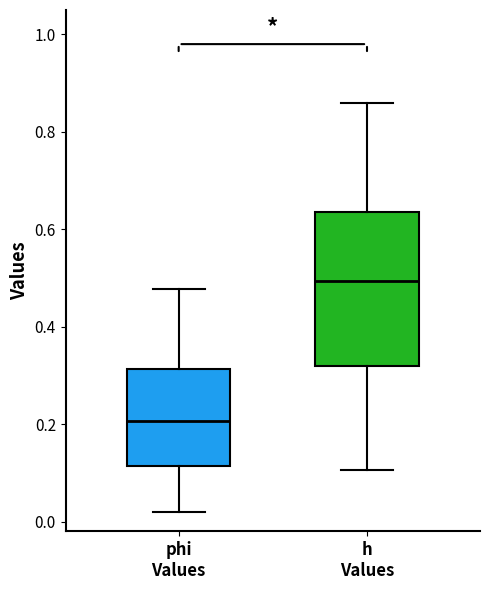

Comparing the boxes themselves (not the whiskers), which one is the tallest?

h Values